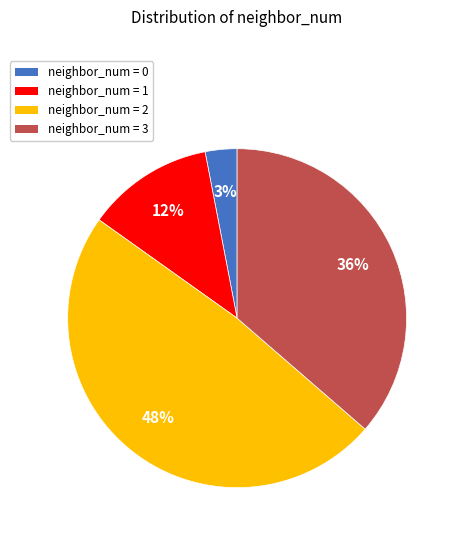

Between neighbor_num = 0 and neighbor_num = 2, which is larger?

neighbor_num = 2